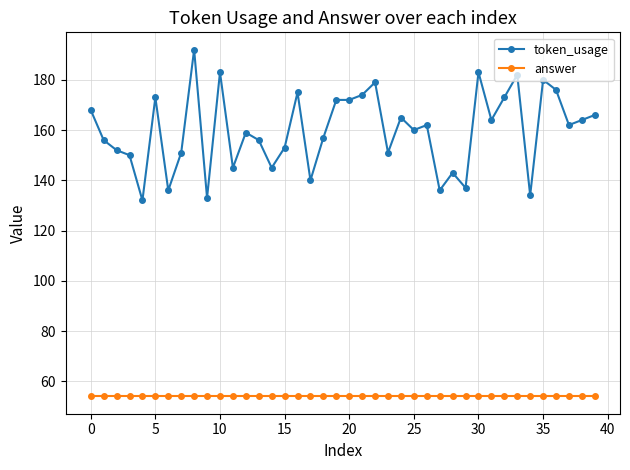

List the series in order of their overall mean, highest first.

token_usage, answer